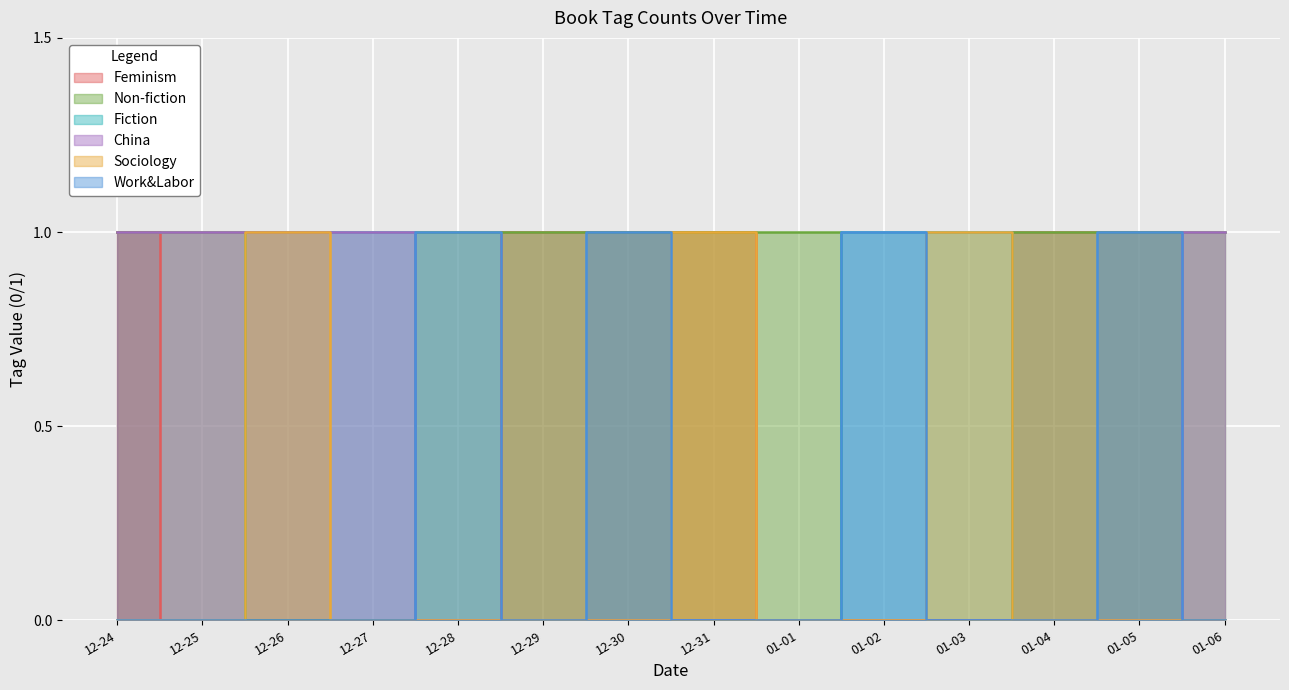

What is the label of the 11th point from the left?

01-03